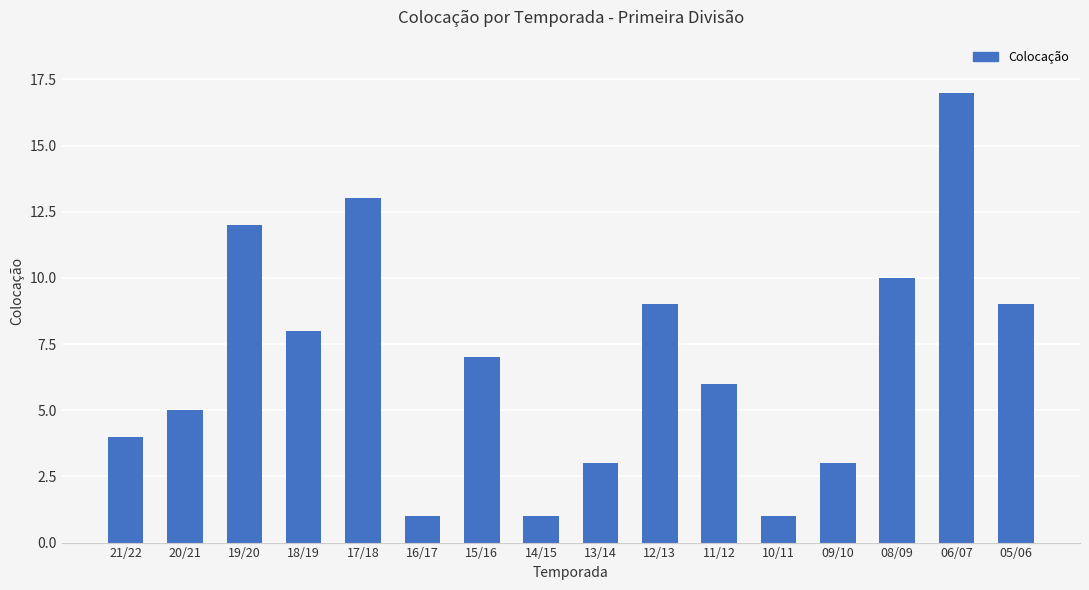

Is it true that the value at 08/09 is 14?

False